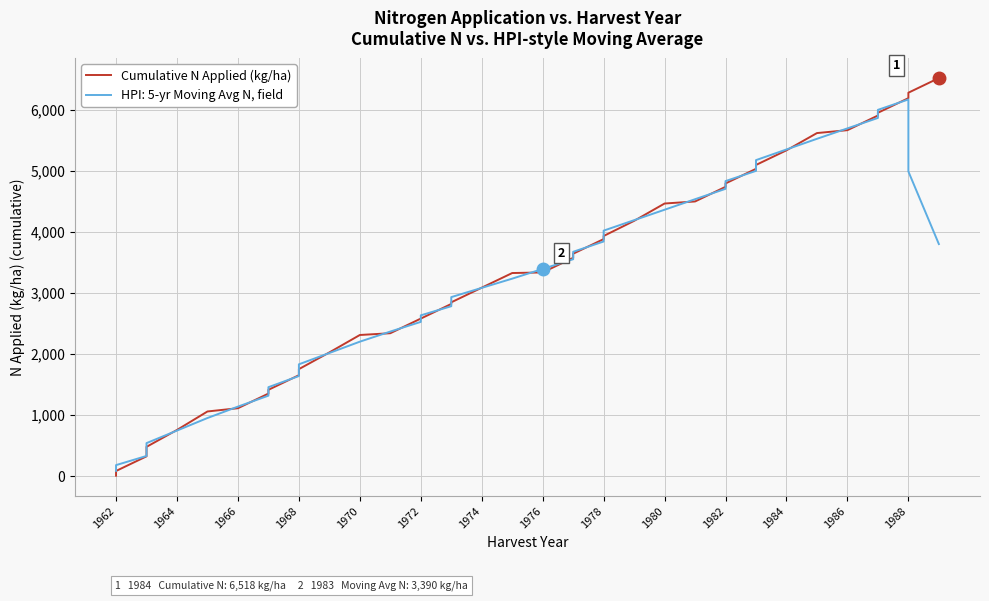

What is the maximum value shown in the chart?

6518.8